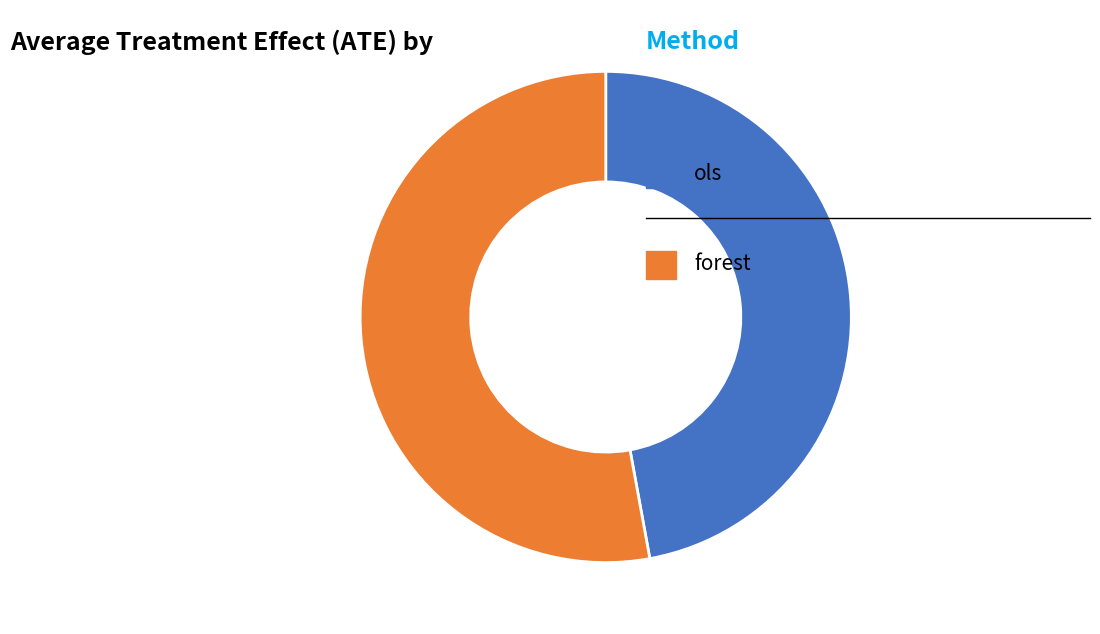

How many segments does this pie chart have?

2